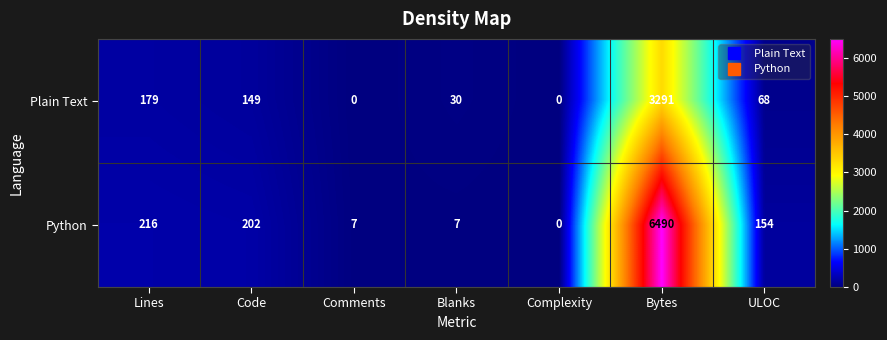

How many data points does each series have?

7